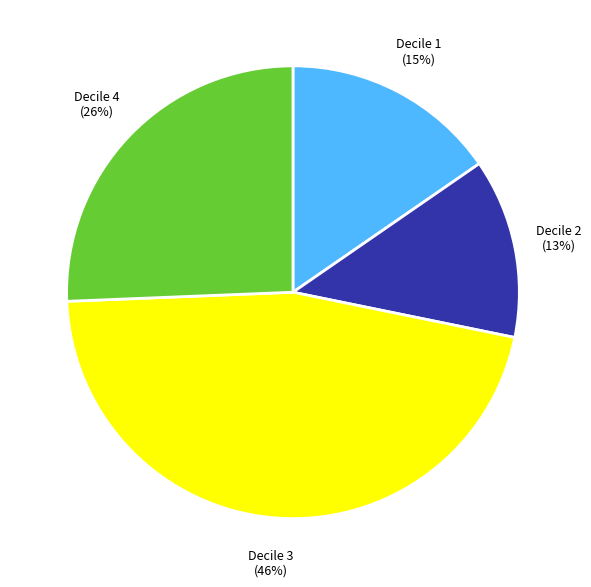

Between Decile 2 and Decile 1, which is larger?

Decile 1